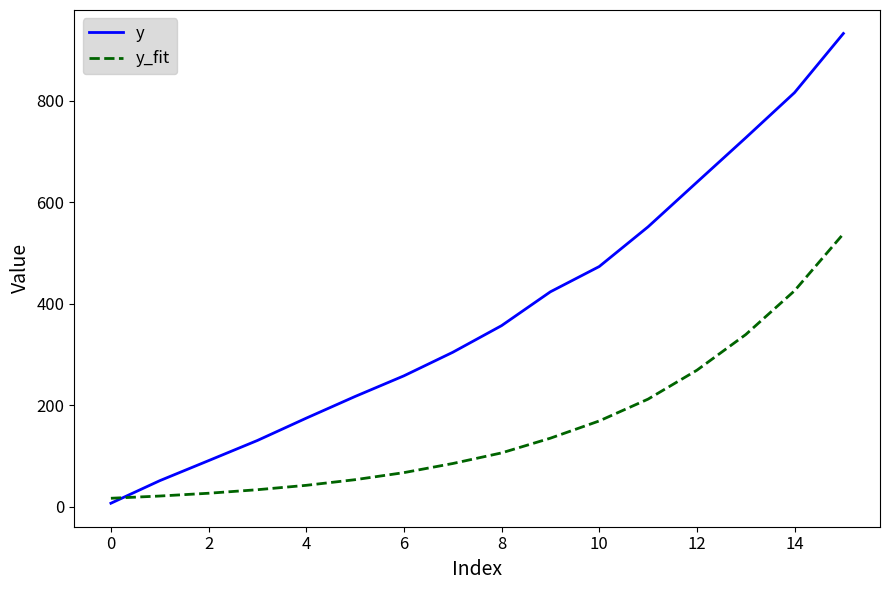

What is the maximum value shown in the chart?

932.7